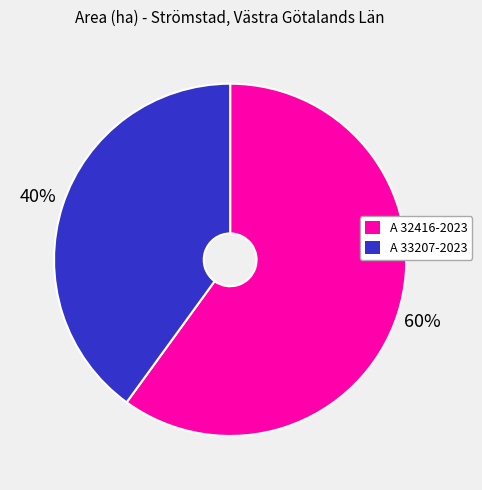

To the nearest percent, what is the average slice percentage?

50%